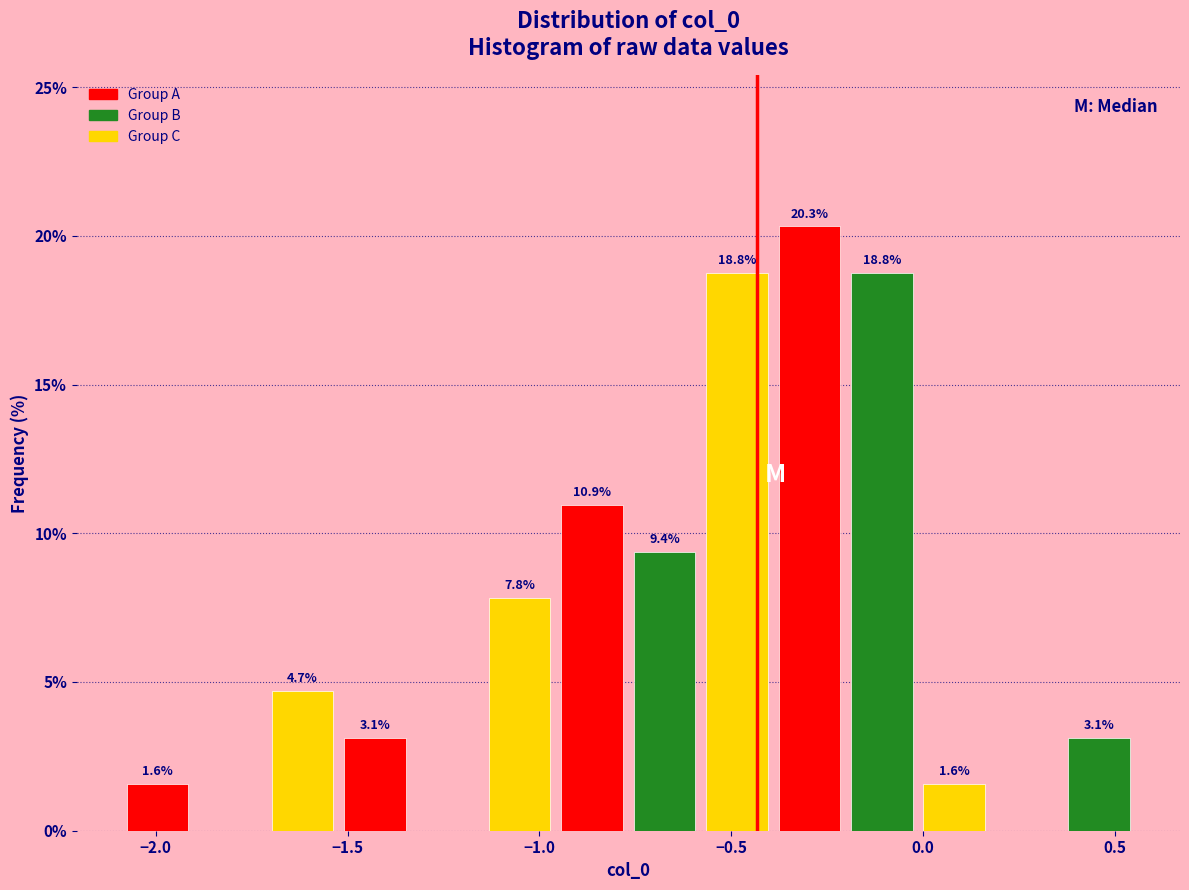

Read against the x-axis, roughly where is the centre of the tallest bar?

-0.30